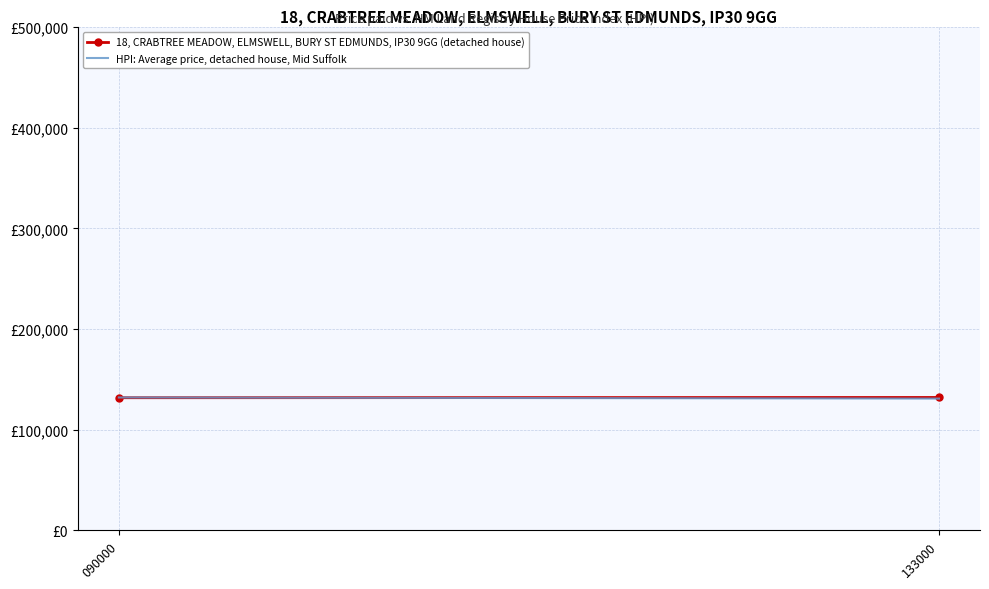

How many series are shown in this chart?

2